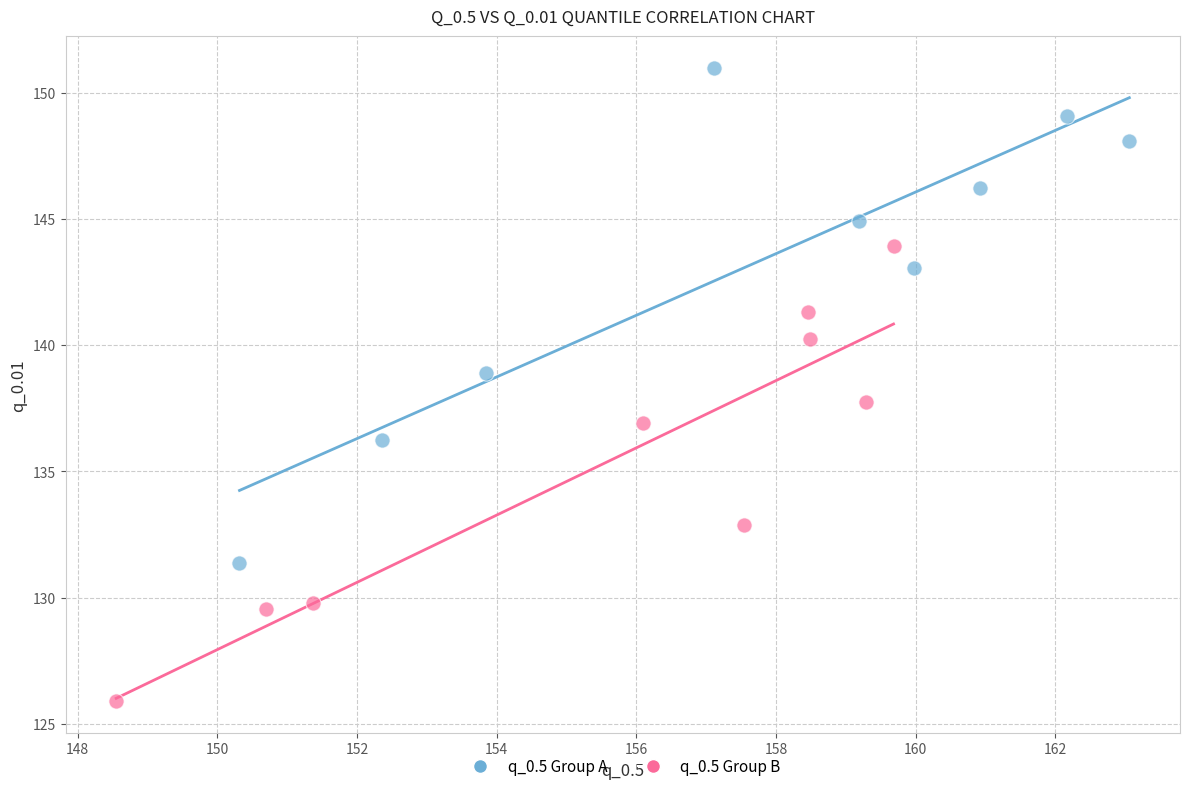

Which series has the largest Y range (max minus min)?

q_0.5 Group A